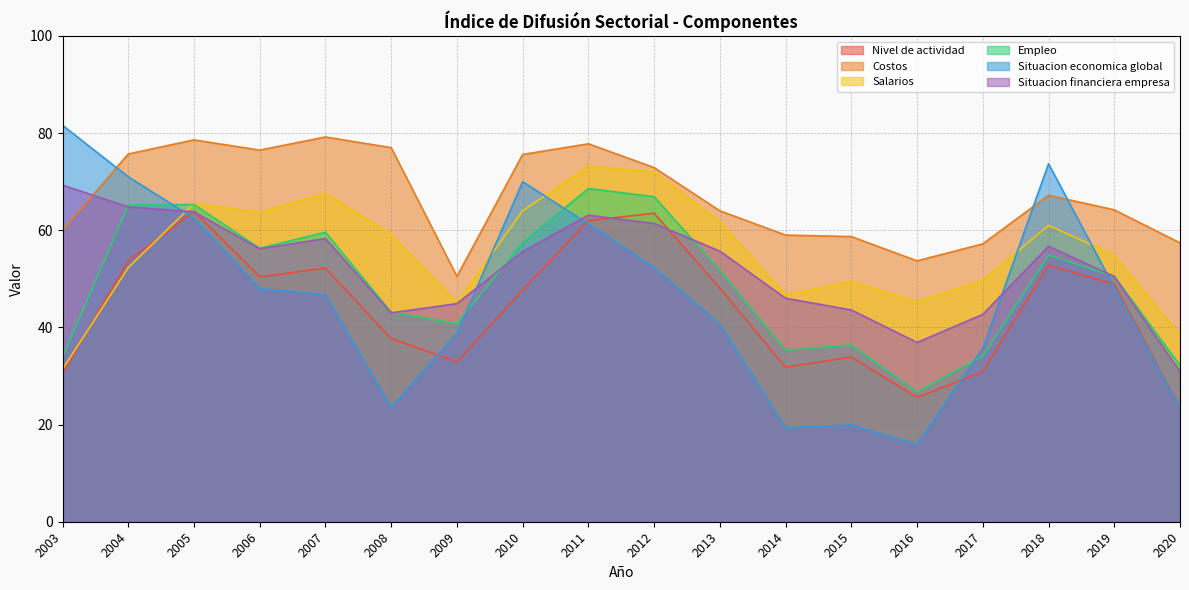

How many data points in Empleo are less than 51?

9